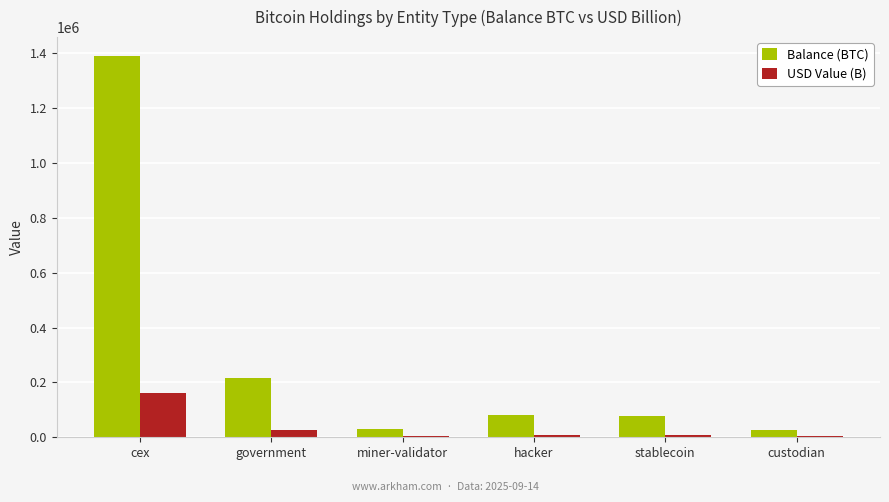

What is the spread (max minus min) of values at hacker?

70694.4